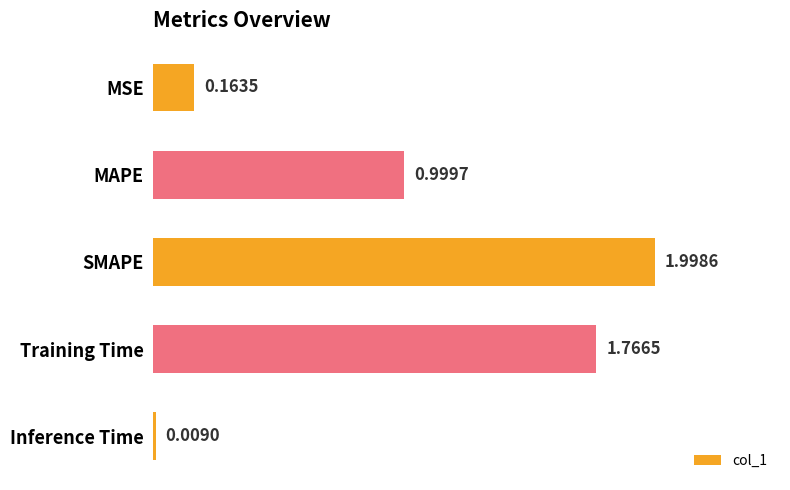

What is the sum of all values?

4.9